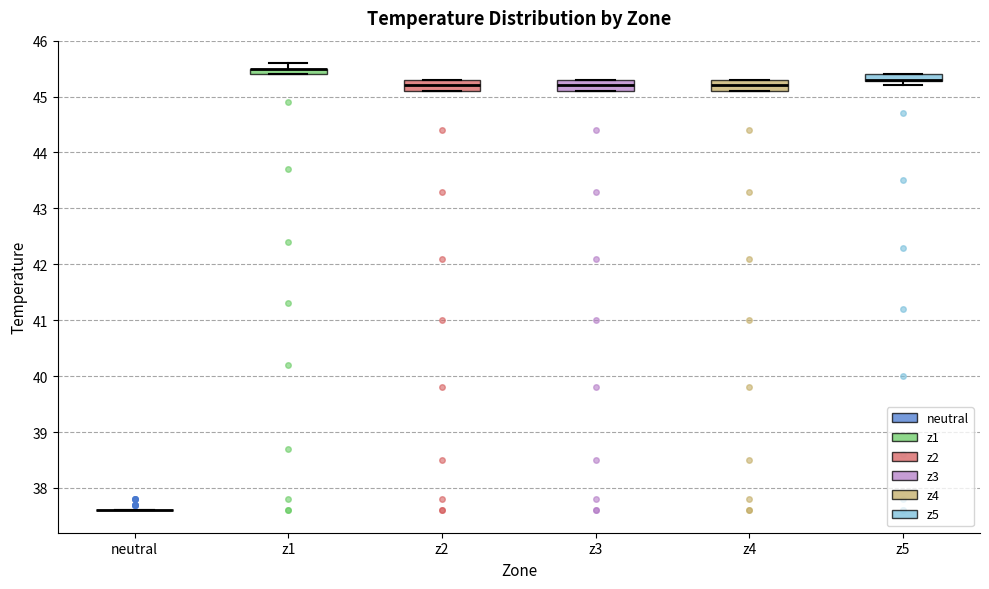

Where is the lower edge of the box for z5 on the y-axis? The values are not printed on the chart, so give them approximately, as read against the axis.

45.3